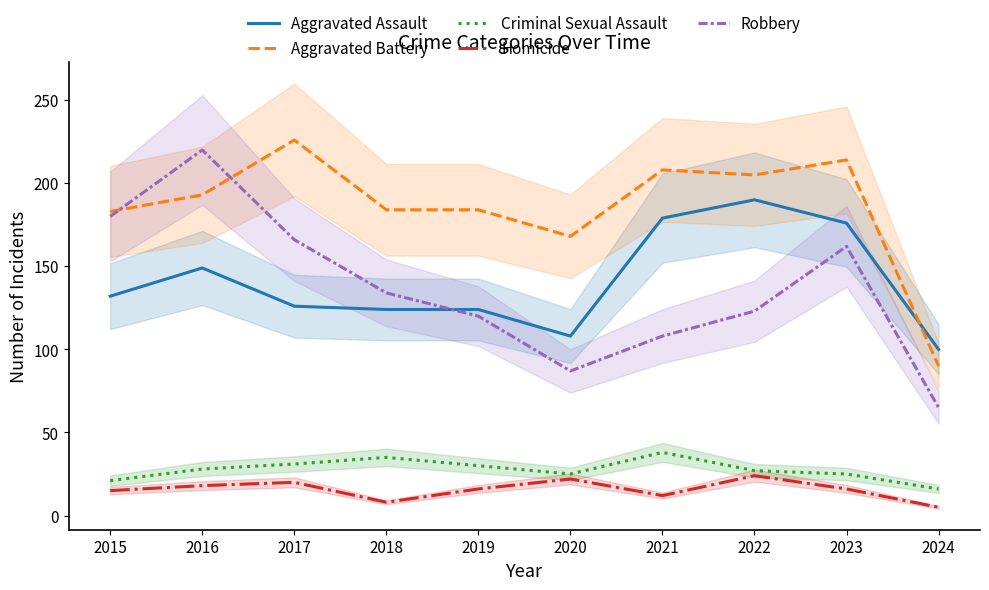

Where is the first local maximum for Aggravated Battery?

2017